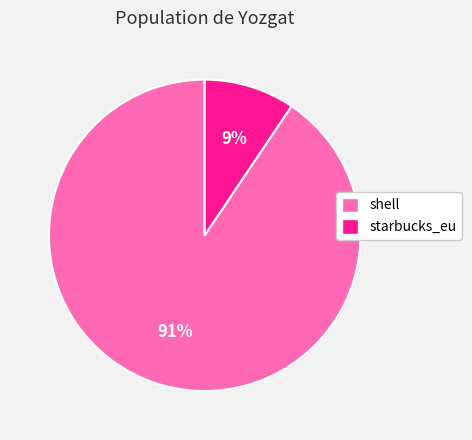

Which has a higher value, starbucks_eu or shell?

shell